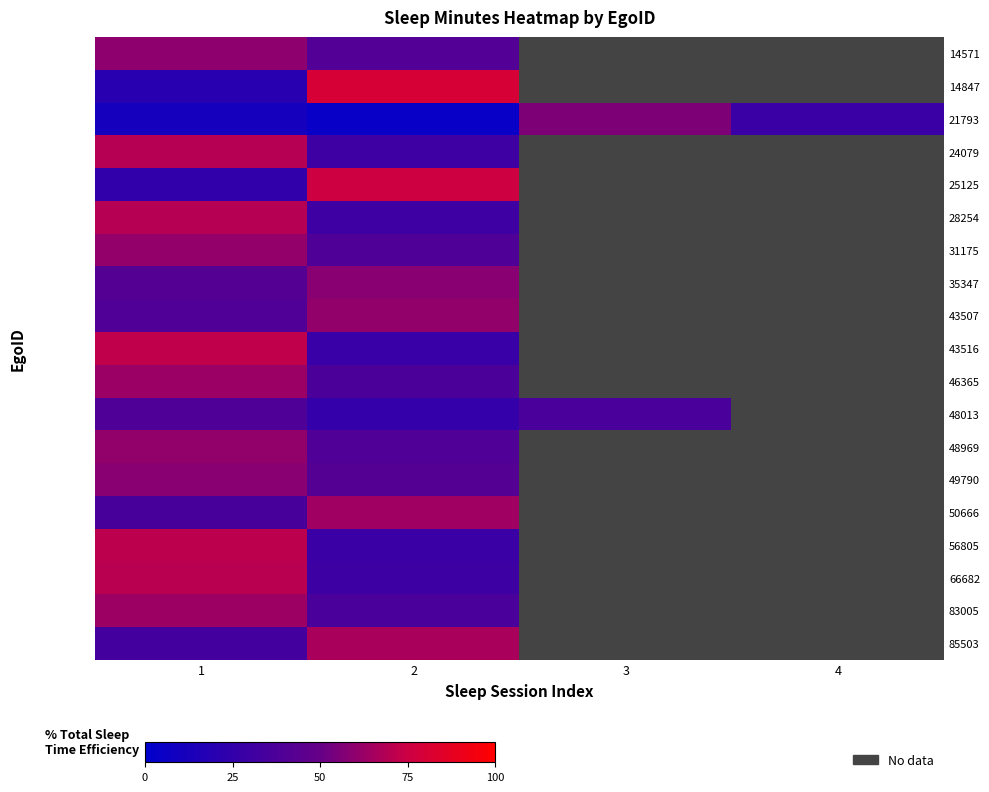

At which label is 35347 closest to 50?

1